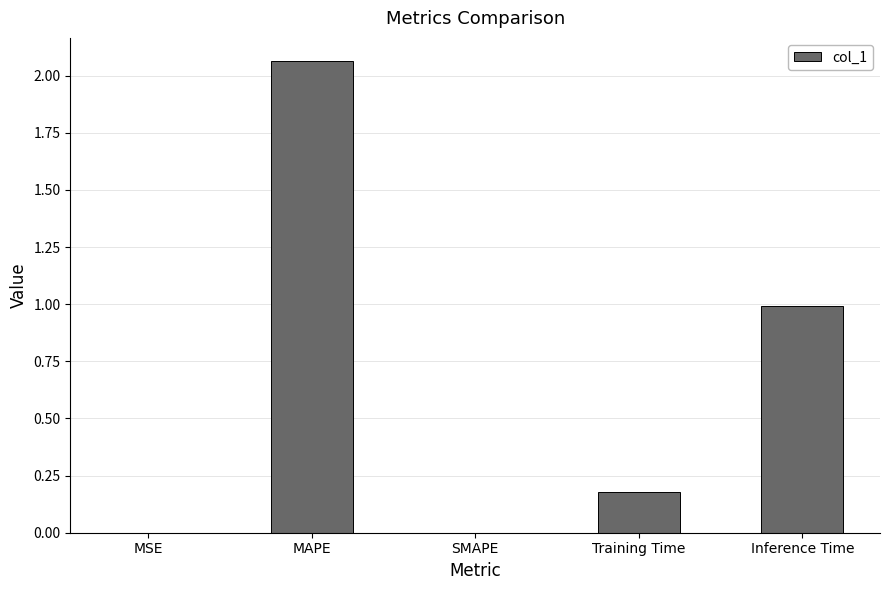

True or false: the data shows 0.0 at SMAPE.

True